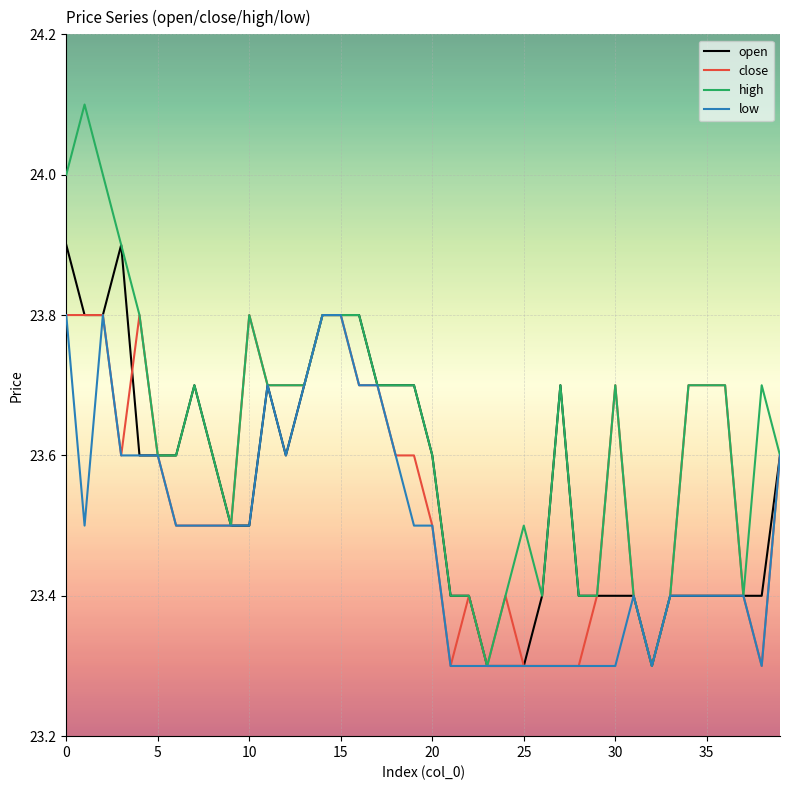

What is the greatest value displayed?

24.1